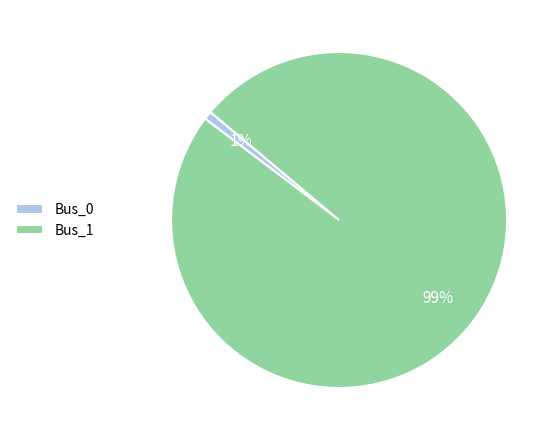

True or false: Bus_1 accounts for 93% of the total.

False